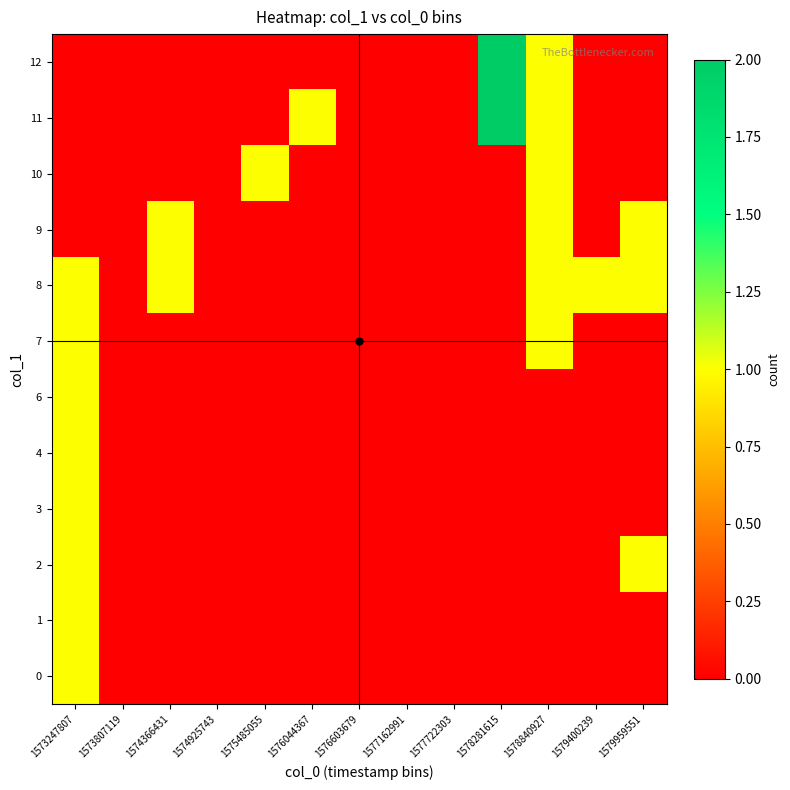

Reading left to right, list all the values displayed in this chart.

0: 1573247807=1	1573807119=0	1574366431=0	1574925743=0	1575485055=0	1576044367=0	1576603679=0	1577162991=0	1577722303=0	1578281615=0	1578840927=0	1579400239=0	1579959551=0
1: 1573247807=1	1573807119=0	1574366431=0	1574925743=0	1575485055=0	1576044367=0	1576603679=0	1577162991=0	1577722303=0	1578281615=0	1578840927=0	1579400239=0	1579959551=0
2: 1573247807=1	1573807119=0	1574366431=0	1574925743=0	1575485055=0	1576044367=0	1576603679=0	1577162991=0	1577722303=0	1578281615=0	1578840927=0	1579400239=0	1579959551=1
3: 1573247807=1	1573807119=0	1574366431=0	1574925743=0	1575485055=0	1576044367=0	1576603679=0	1577162991=0	1577722303=0	1578281615=0	1578840927=0	1579400239=0	1579959551=0
4: 1573247807=1	1573807119=0	1574366431=0	1574925743=0	1575485055=0	1576044367=0	1576603679=0	1577162991=0	1577722303=0	1578281615=0	1578840927=0	1579400239=0	1579959551=0
6: 1573247807=1	1573807119=0	1574366431=0	1574925743=0	1575485055=0	1576044367=0	1576603679=0	1577162991=0	1577722303=0	1578281615=0	1578840927=0	1579400239=0	1579959551=0
7: 1573247807=1	1573807119=0	1574366431=0	1574925743=0	1575485055=0	1576044367=0	1576603679=0	1577162991=0	1577722303=0	1578281615=0	1578840927=1	1579400239=0	1579959551=0
8: 1573247807=1	1573807119=0	1574366431=1	1574925743=0	1575485055=0	1576044367=0	1576603679=0	1577162991=0	1577722303=0	1578281615=0	1578840927=1	1579400239=1	1579959551=1
9: 1573247807=0	1573807119=0	1574366431=1	1574925743=0	1575485055=0	1576044367=0	1576603679=0	1577162991=0	1577722303=0	1578281615=0	1578840927=1	1579400239=0	1579959551=1
10: 1573247807=0	1573807119=0	1574366431=0	1574925743=0	1575485055=1	1576044367=0	1576603679=0	1577162991=0	1577722303=0	1578281615=0	1578840927=1	1579400239=0	1579959551=0
11: 1573247807=0	1573807119=0	1574366431=0	1574925743=0	1575485055=0	1576044367=1	1576603679=0	1577162991=0	1577722303=0	1578281615=2	1578840927=1	1579400239=0	1579959551=0
12: 1573247807=0	1573807119=0	1574366431=0	1574925743=0	1575485055=0	1576044367=0	1576603679=0	1577162991=0	1577722303=0	1578281615=2	1578840927=1	1579400239=0	1579959551=0